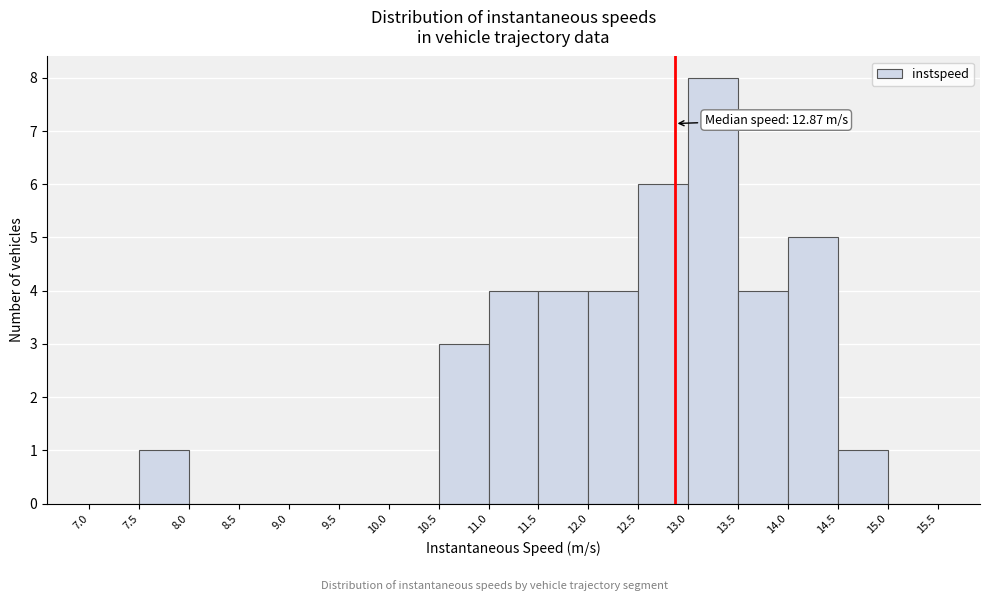

Over which range of the x-axis is the bar tallest?

13.0 to 13.5